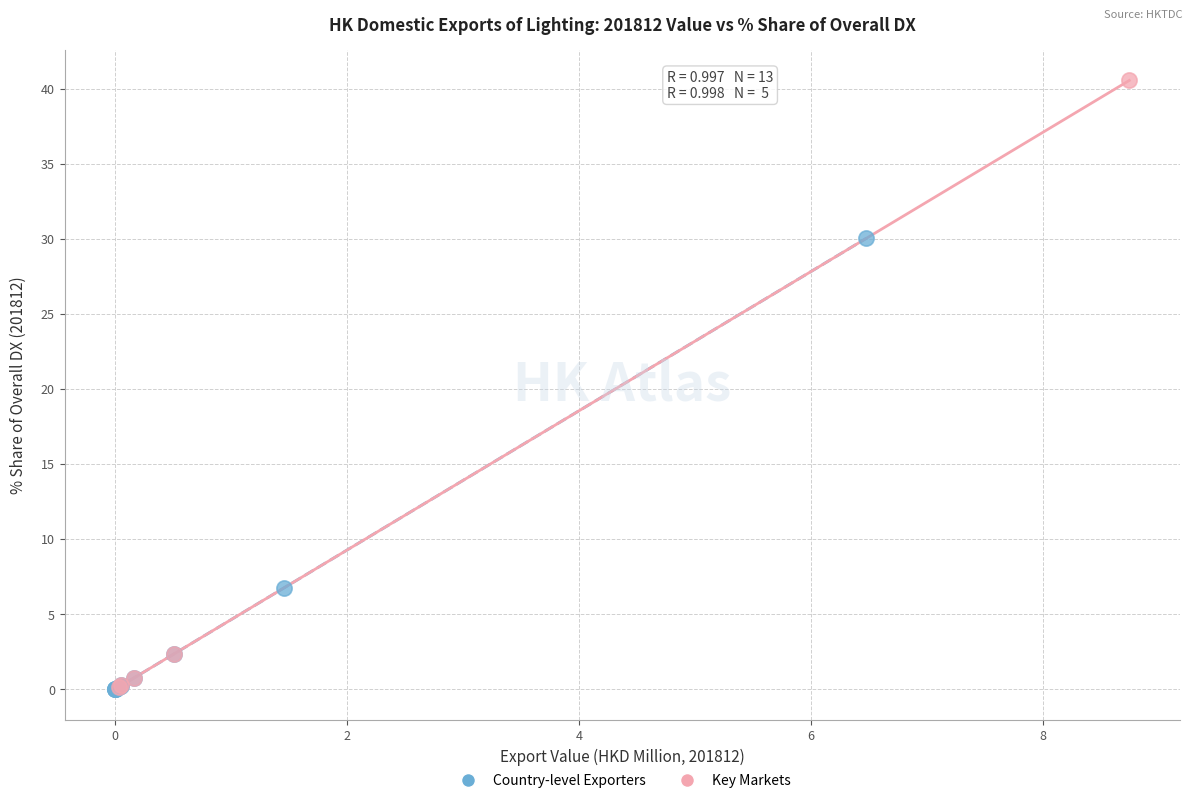

Which series has the widest spread of Y values?

Key Markets